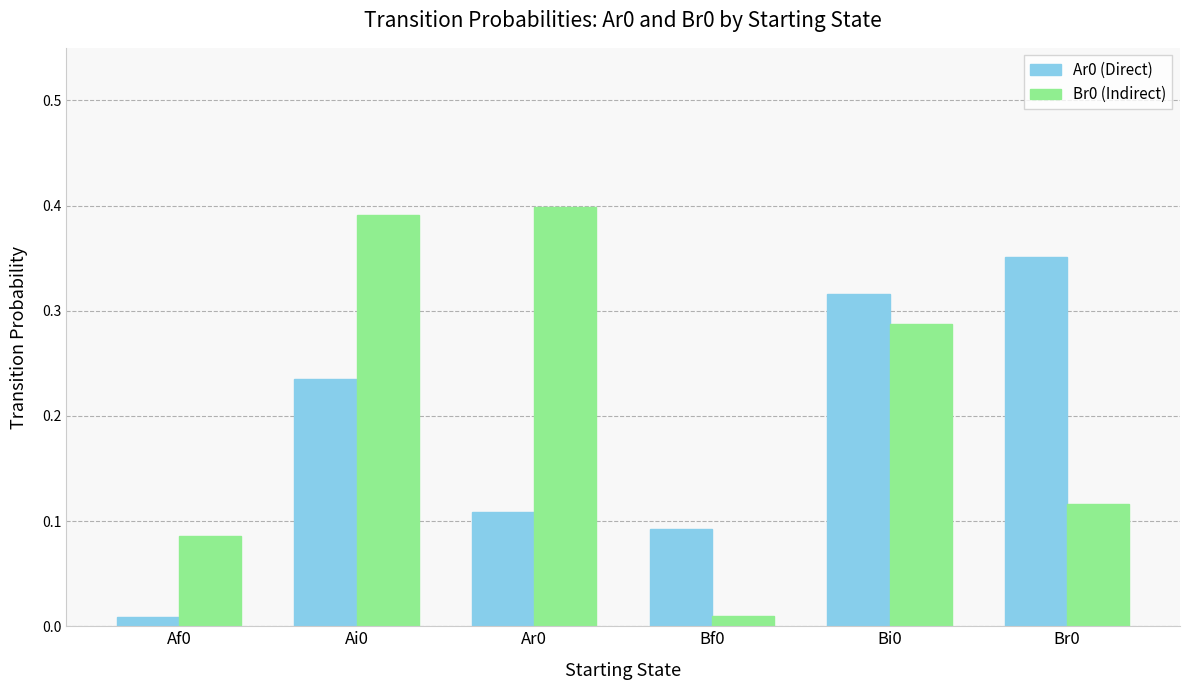

What is the sum of the Ar0 (Direct) values at Bi0 and Br0?

0.7